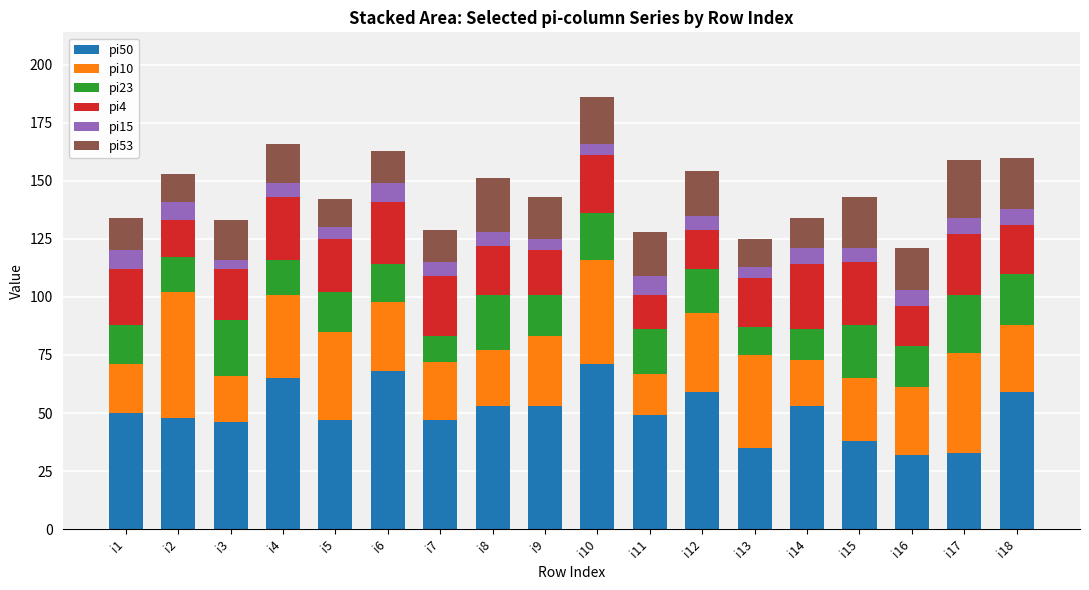

What are all the series names shown in the legend?

pi50, pi10, pi23, pi4, pi15, pi53